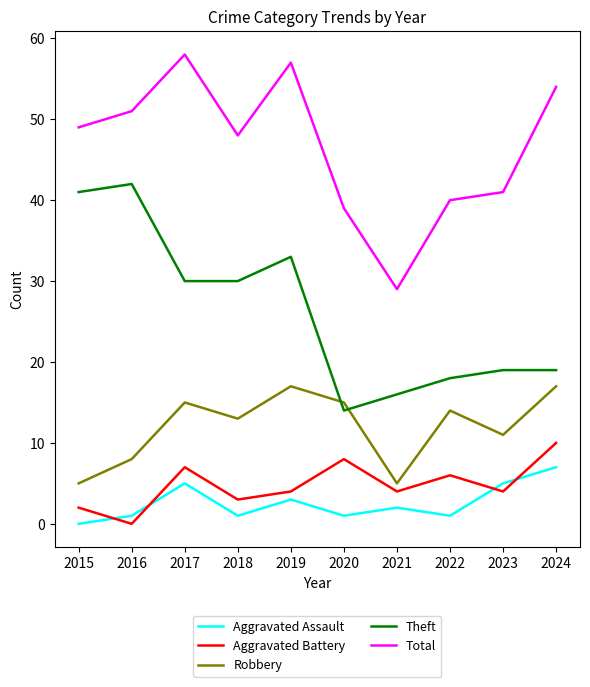

True or false: Robbery and Aggravated Assault intersect in this chart.

False